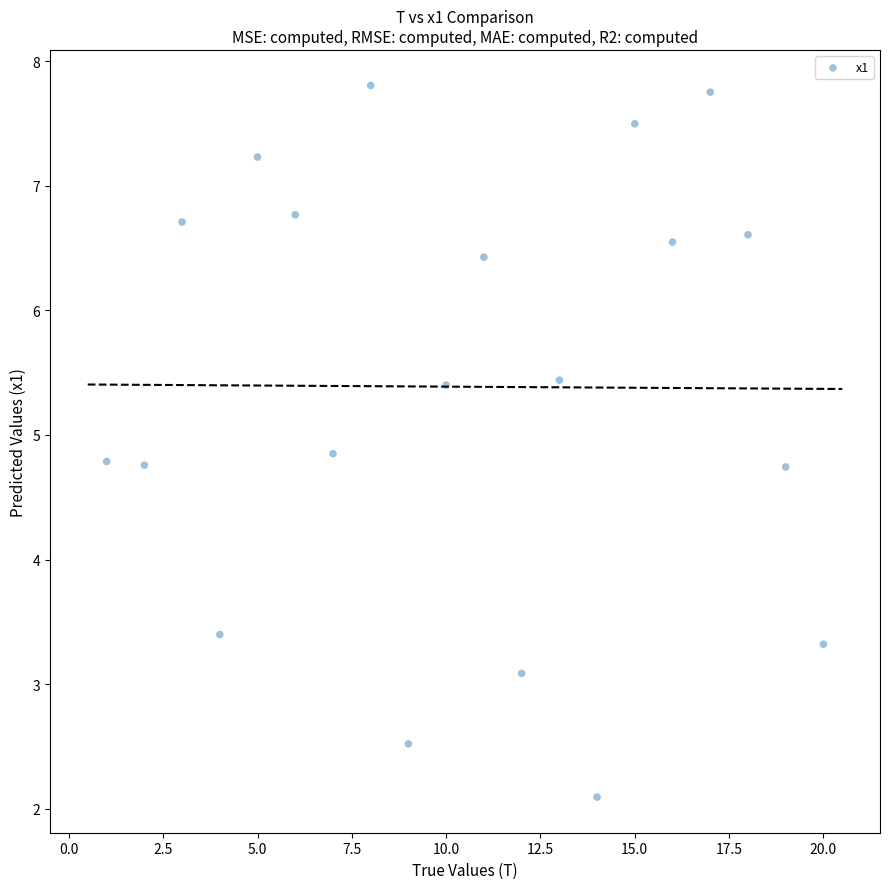

What Y value in the scatter plot is closest to 4?

3.4